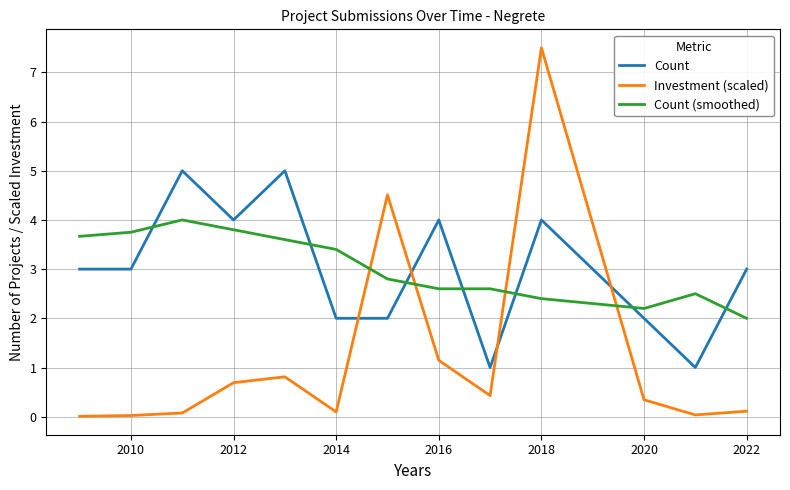

Rank the series by their maximum value, from highest to lowest.

Investment (scaled), Count, Count (smoothed)